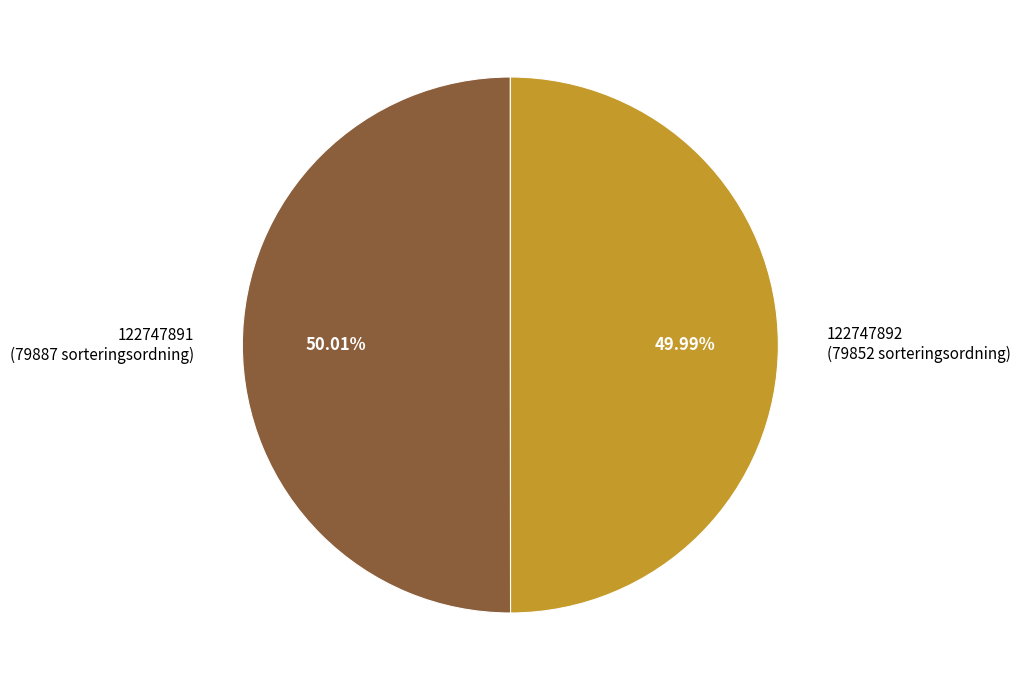

Does any single category account for the majority?

Yes